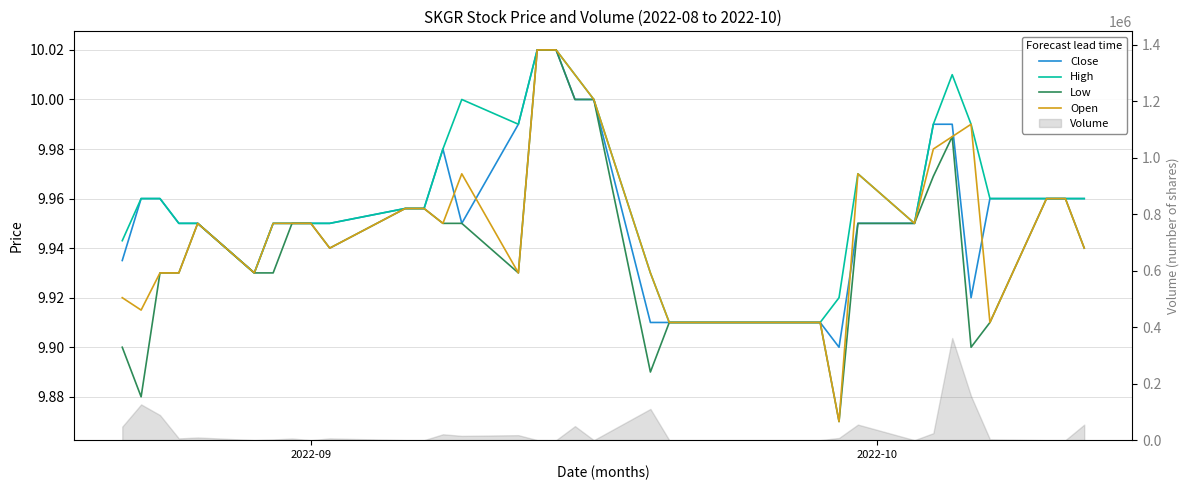

True or false: Close has more than 0 points higher than both neighbors.

True